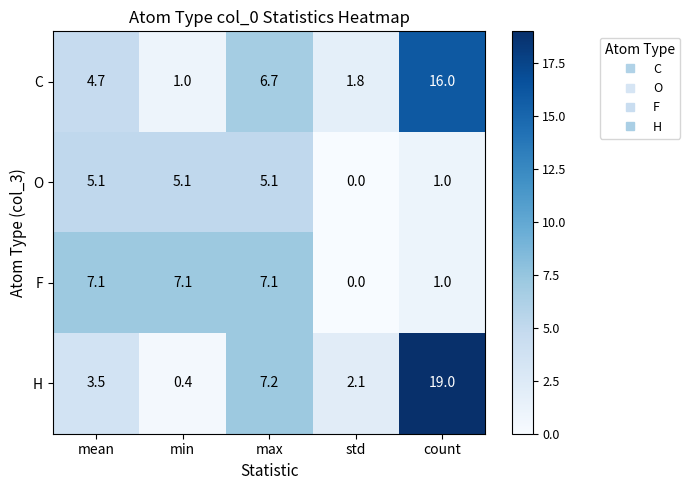

How many distinct data groups are displayed?

4